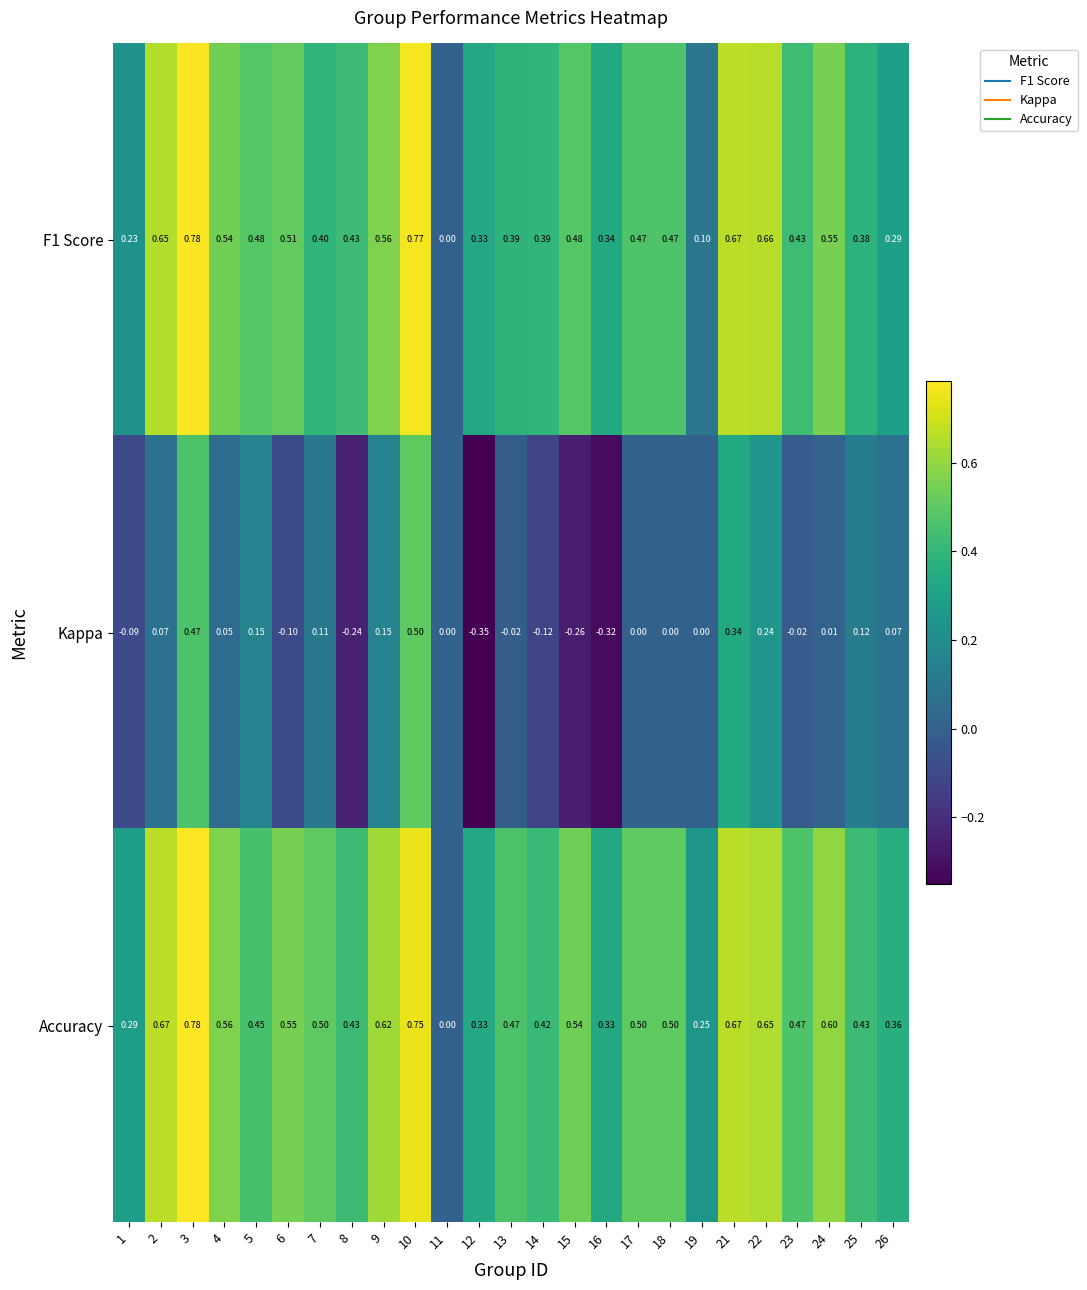

Which series has the largest total across all categories?

Accuracy